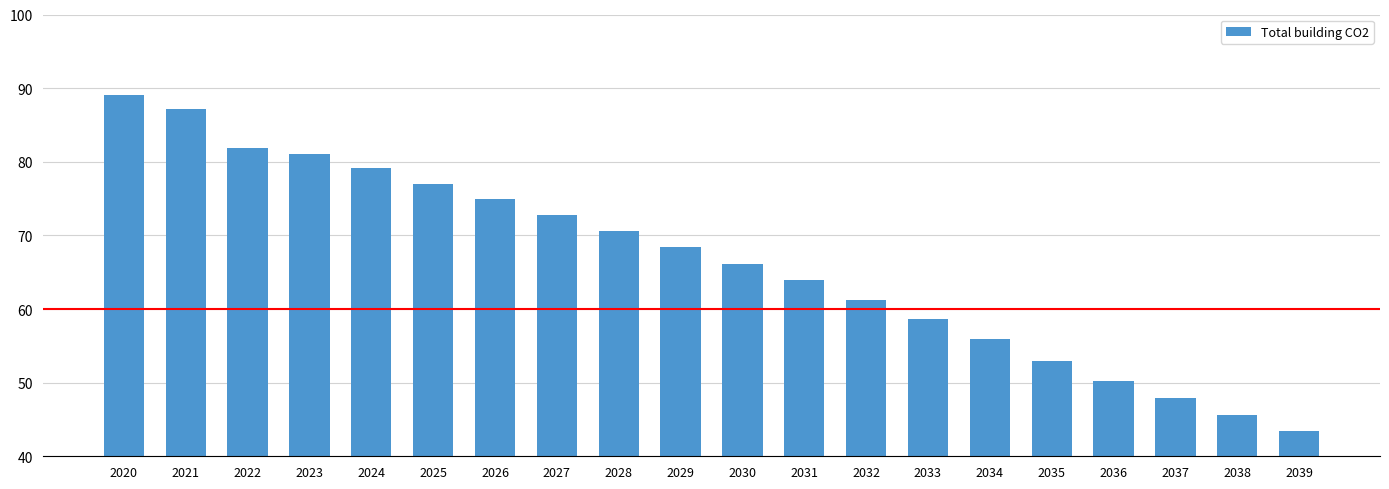

At which label is the value closest to 66?

2030